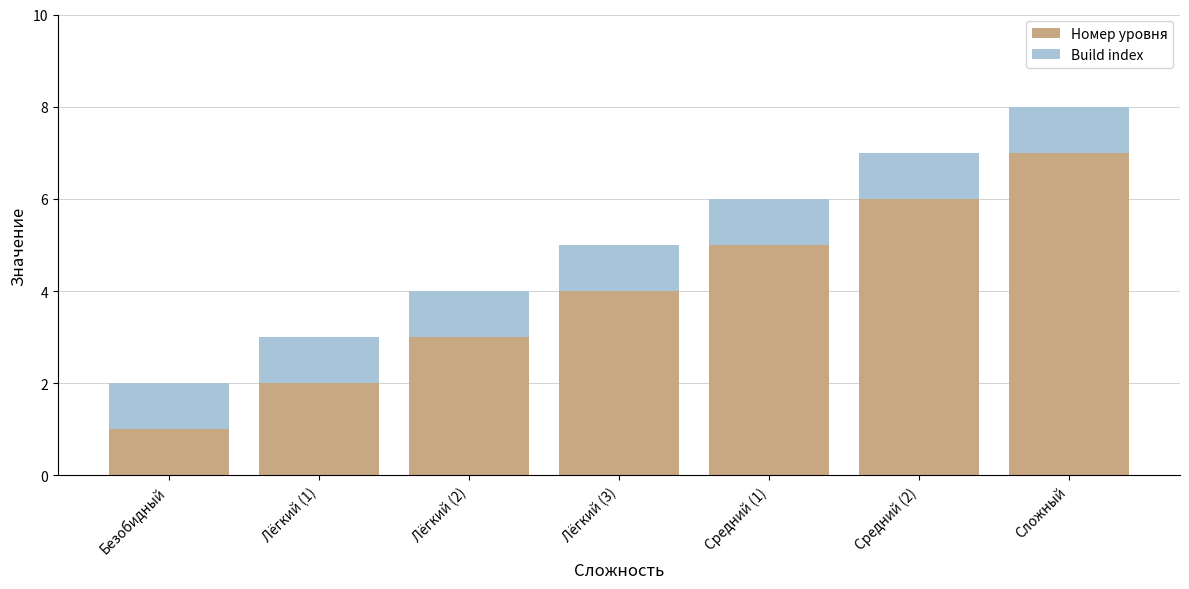

List the labels in order of Номер уровня value, largest first.

Сложный, Средний (2), Средний (1), Лёгкий (3), Лёгкий (2), Лёгкий (1), Безобидный